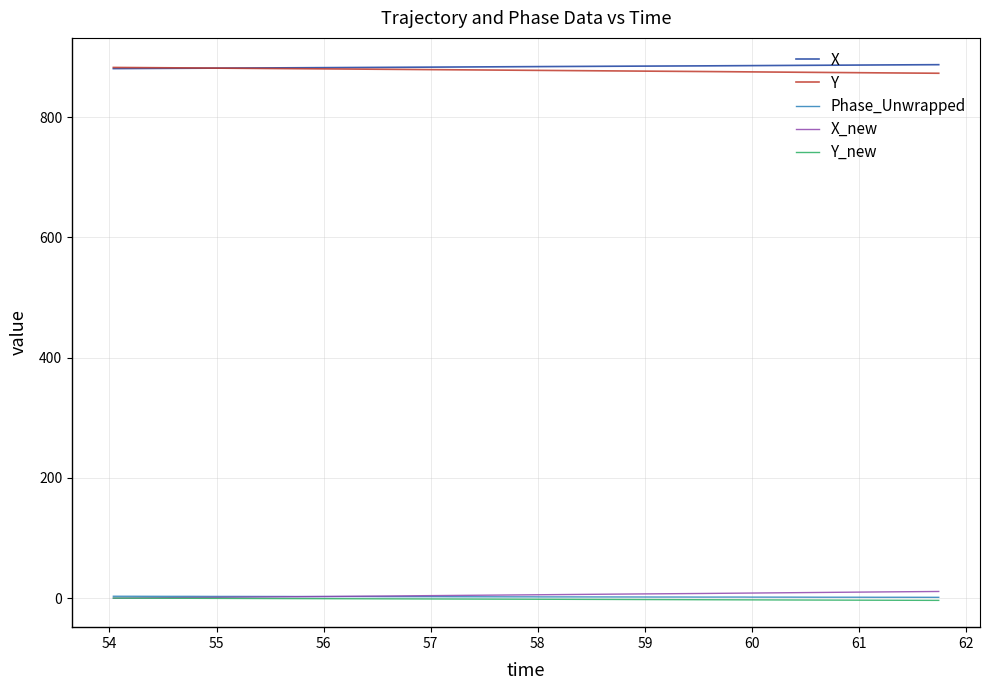

Does the chart display data point markers on the line(s)?

No